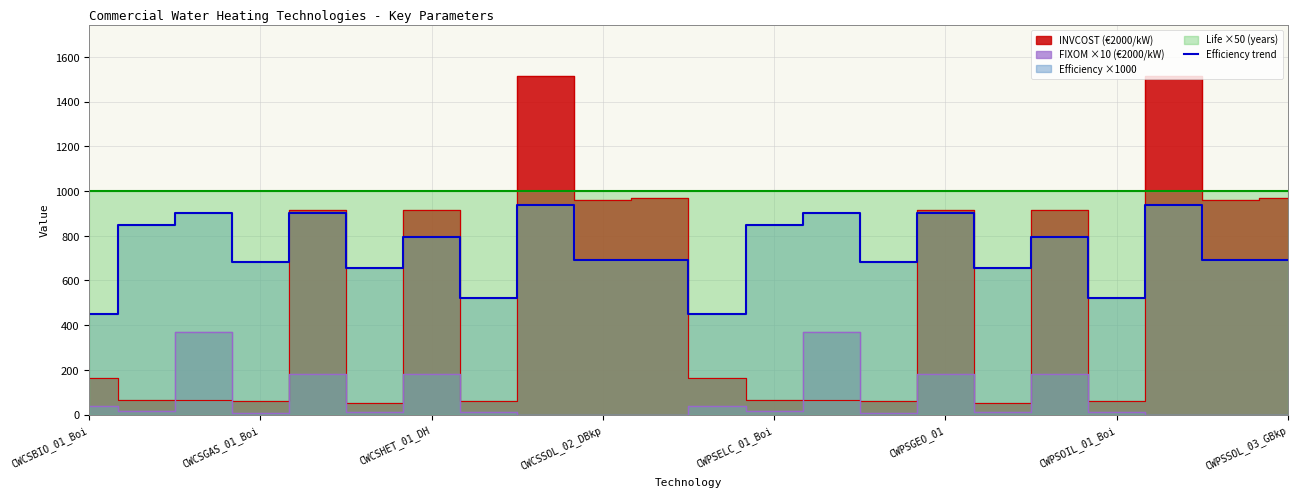

How many data points does each series have?

22